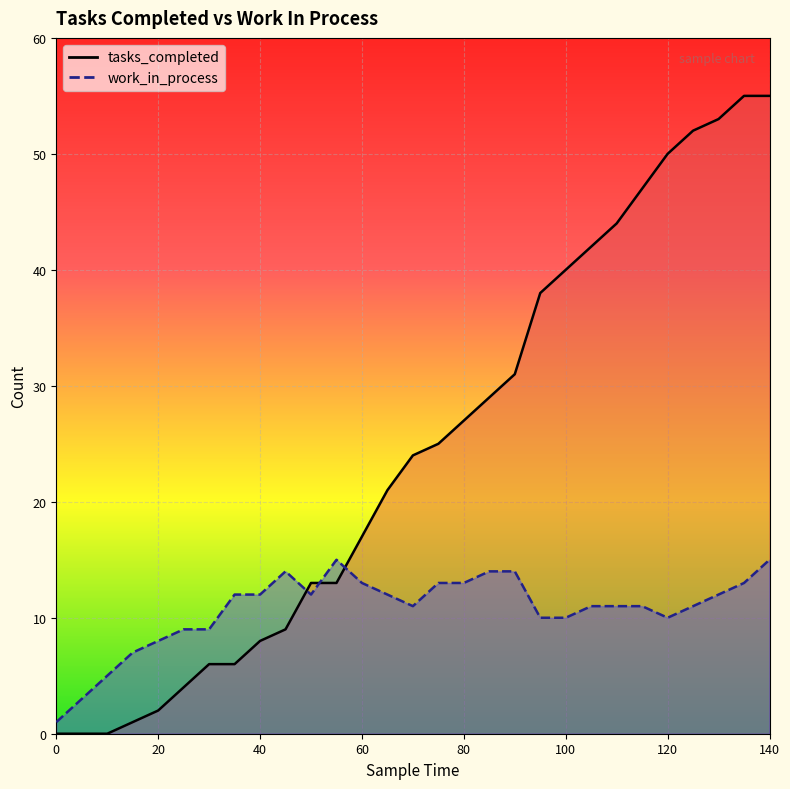

What is the average value of the tasks_completed series?

25